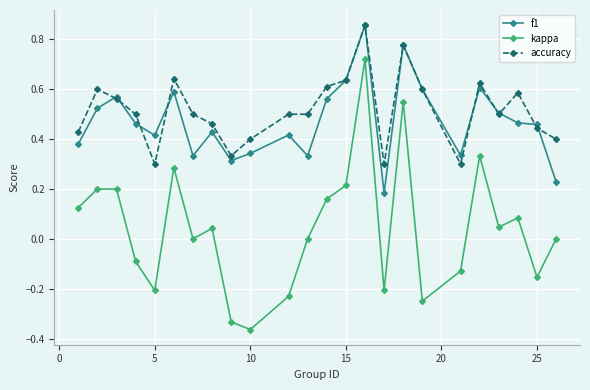

In kappa, how many points are lower than both neighbors (excluding endpoints)?

7